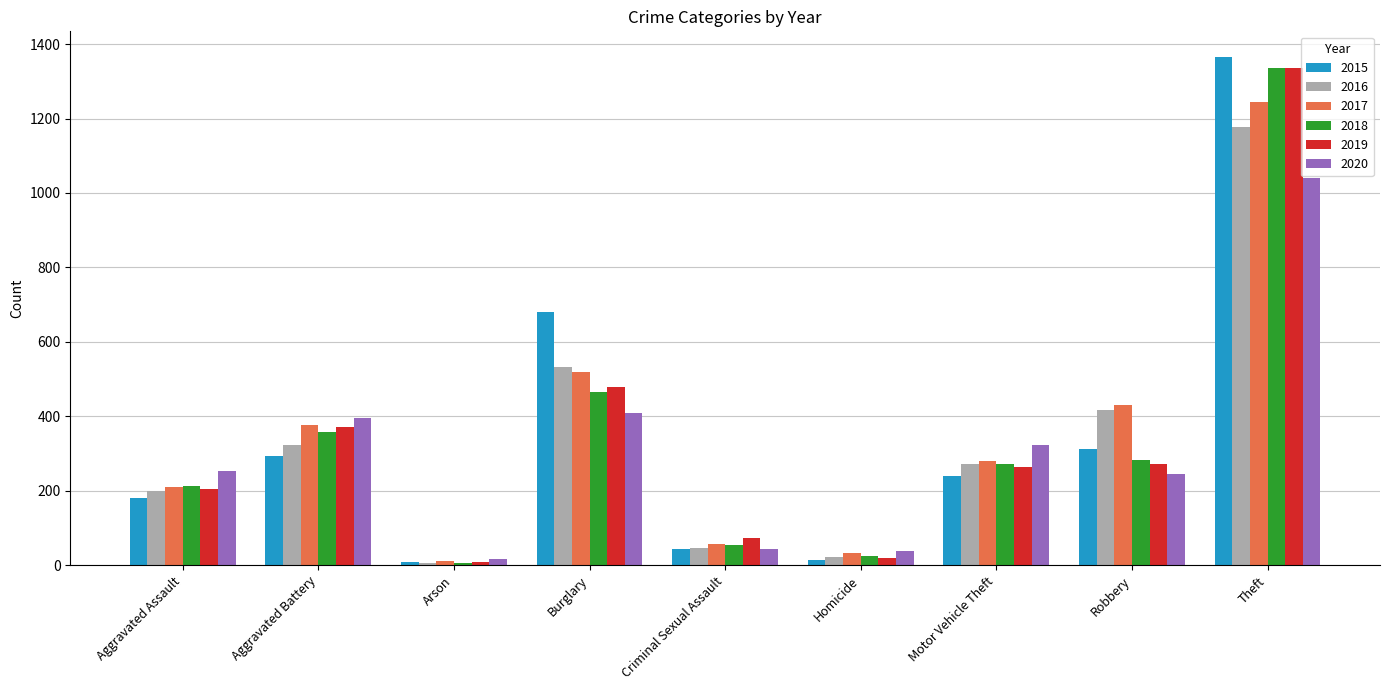

Is it true that 2019 equals 479 at Burglary?

True